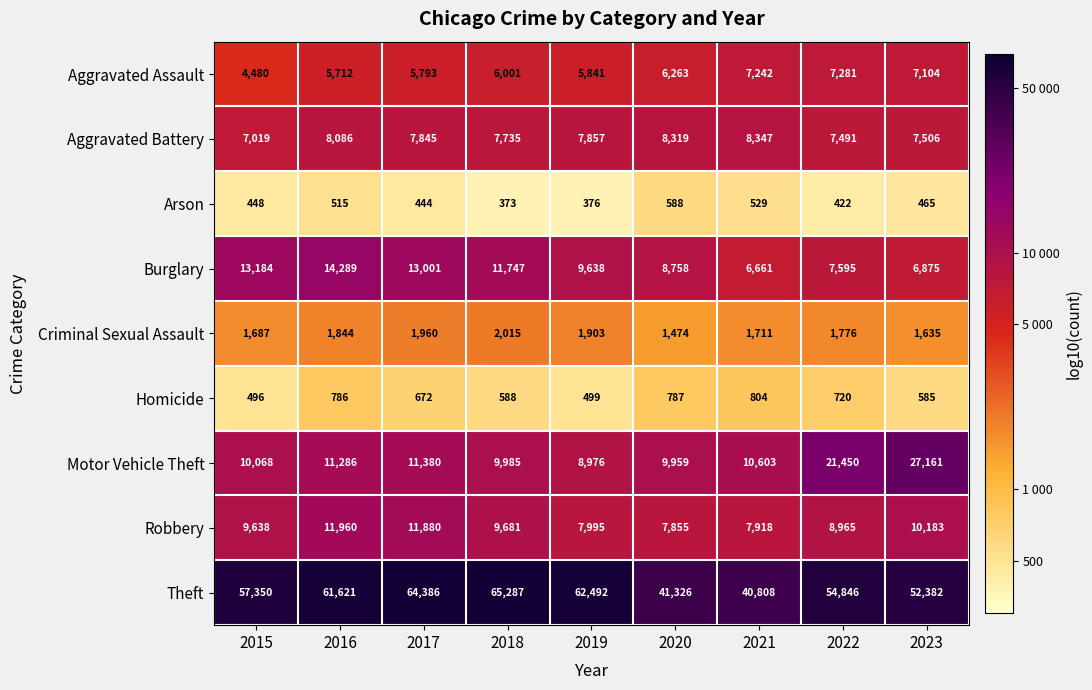

Which category has the lowest value across all series?

2018